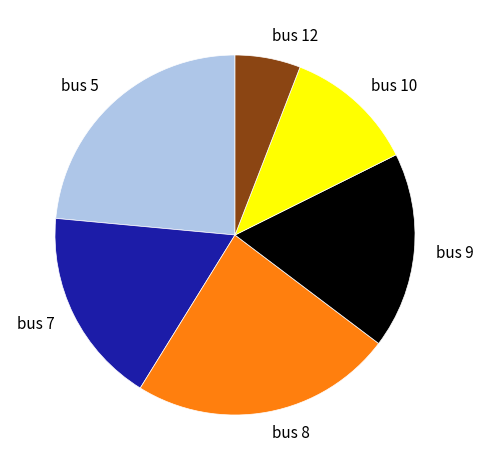

Approximately how many times larger is the value at bus 9 compared to bus 12?

3.0